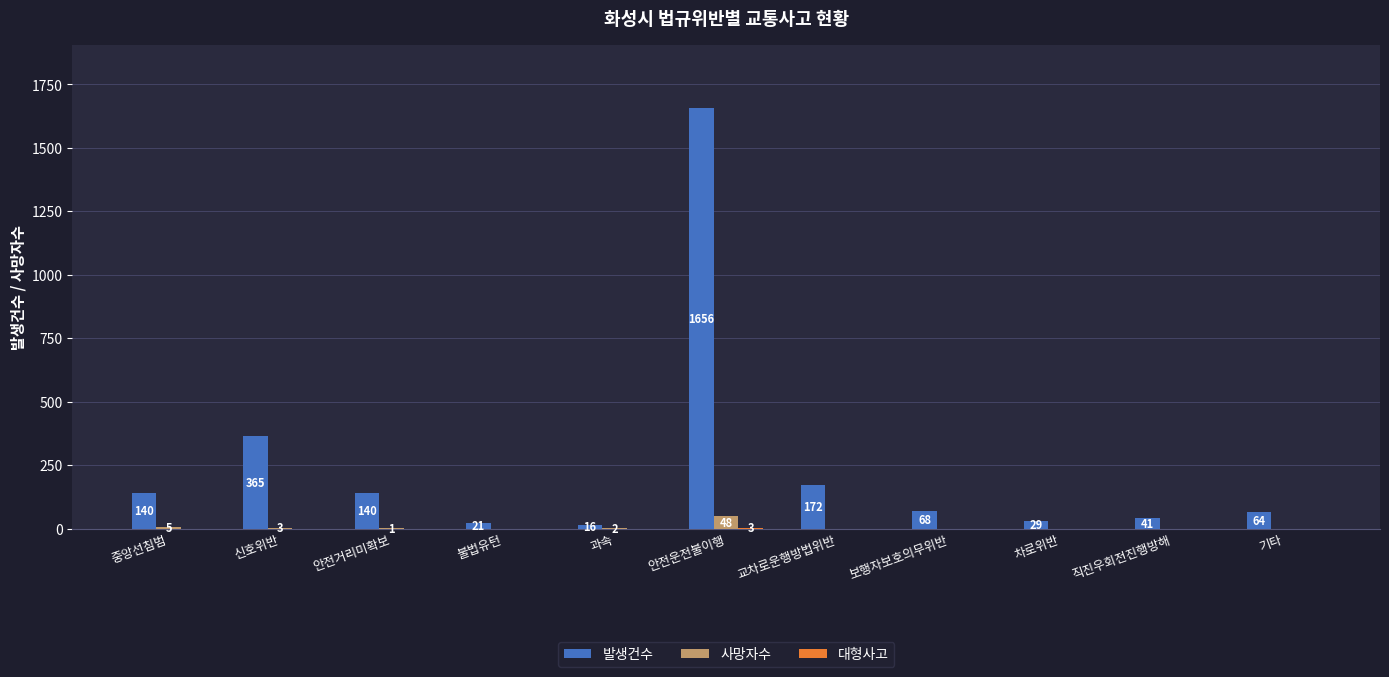

What is the greatest value displayed?

1656